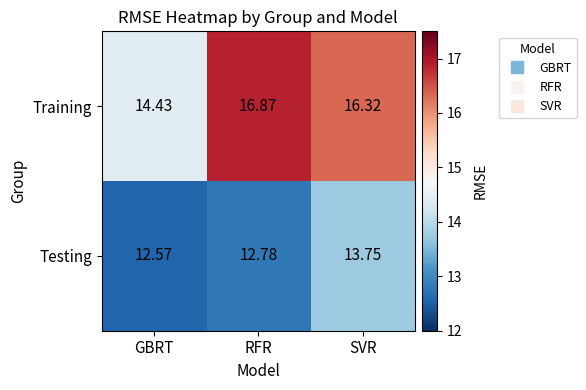

Between RFR and SVR, which series saw the biggest shift?

Testing